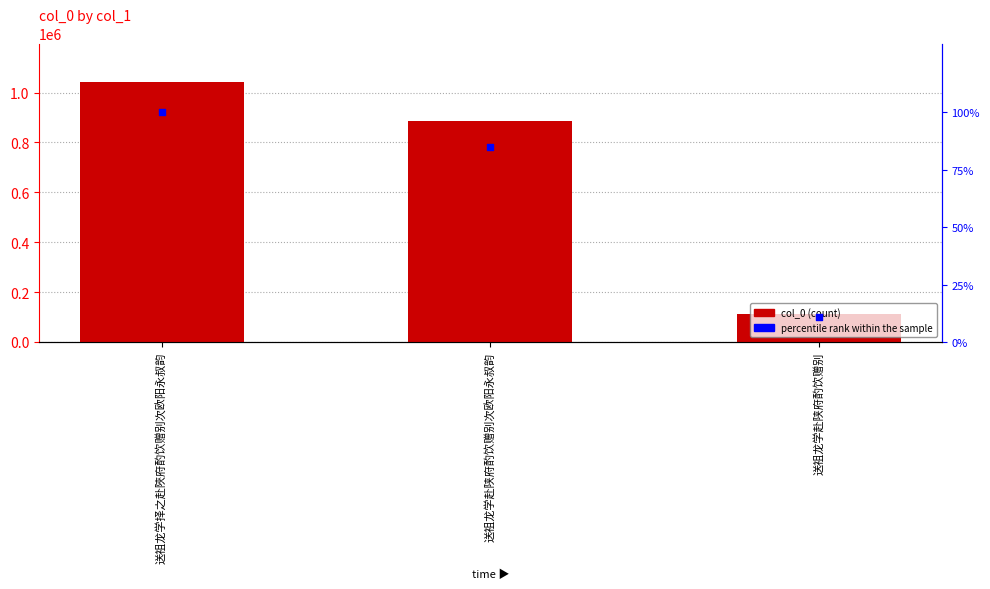

Which series has the widest spread of Y values?

col_0